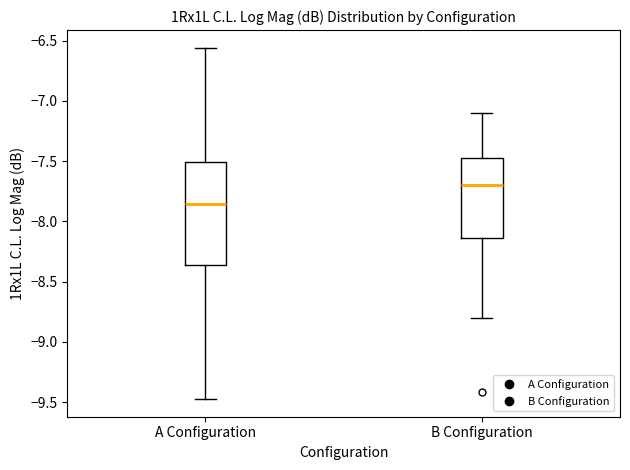

Which box is the tallest, from its lower edge to its upper edge?

A Configuration